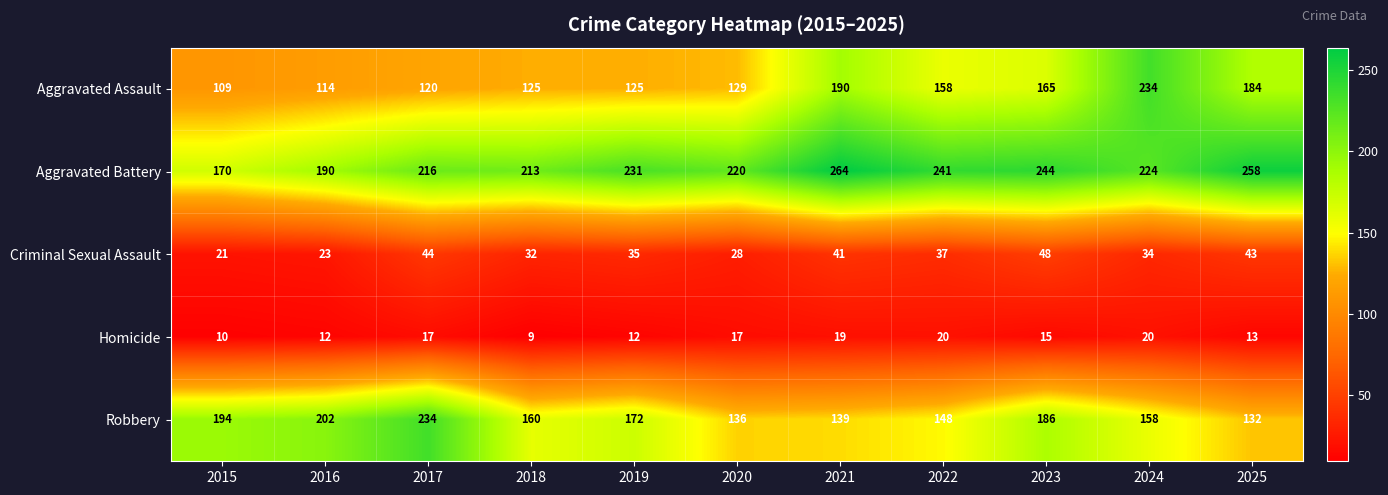

How many data points in Homicide are less than 15?

5